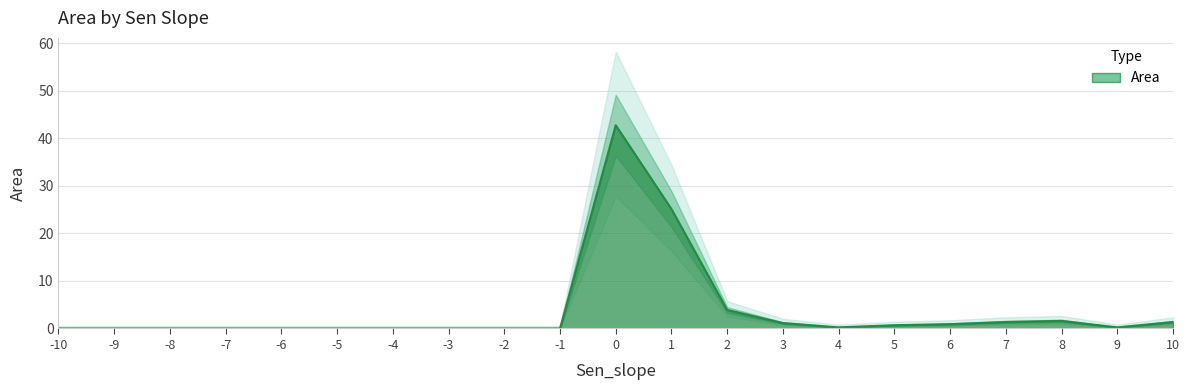

Reading right to left, list all the values displayed in this chart.

10=1.4	9=0.2	8=1.6	7=1.4	6=0.9	5=0.7	4=0.2	3=1.1	2=3.9	1=25.1	0=42.8	-1=0.0	-2=0.0	-3=0.0	-4=0.0	-5=0.0	-6=0.0	-7=0.0	-8=0.0	-9=0.0	-10=0.0